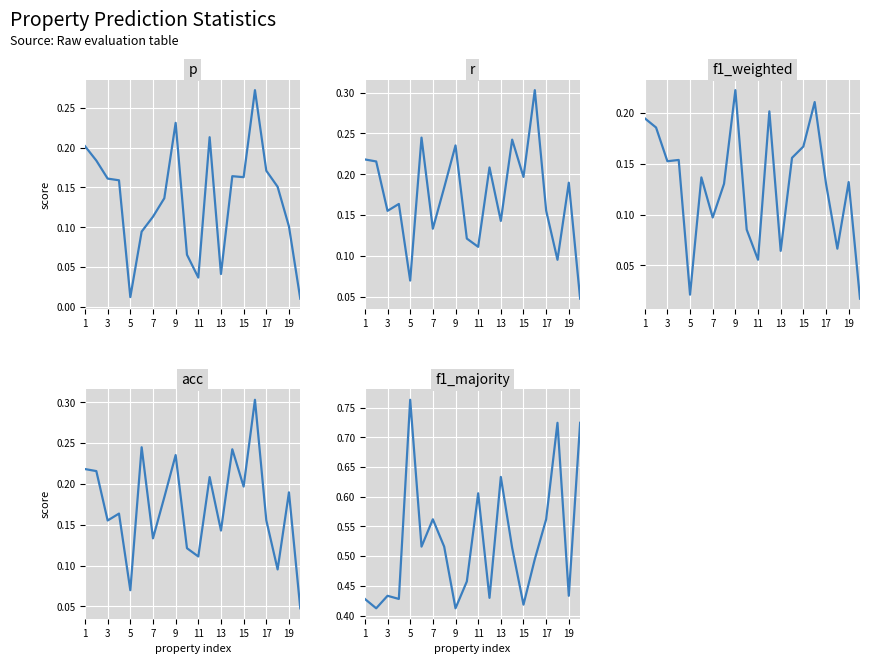

Which has a higher value, 11 or 15?

15